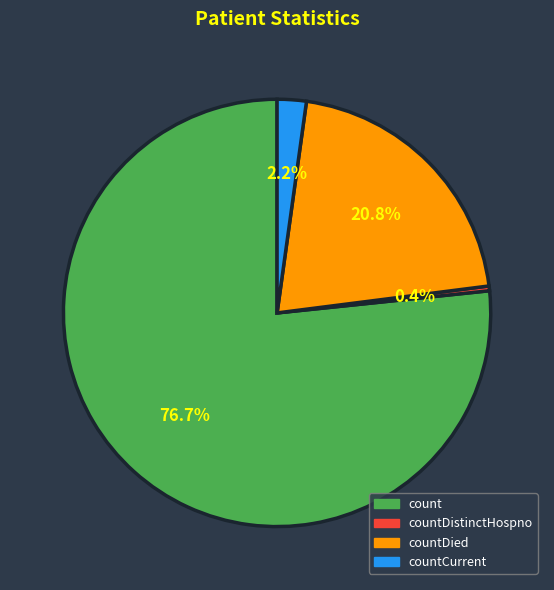

Is the sum of countDied and count greater than half?

Yes